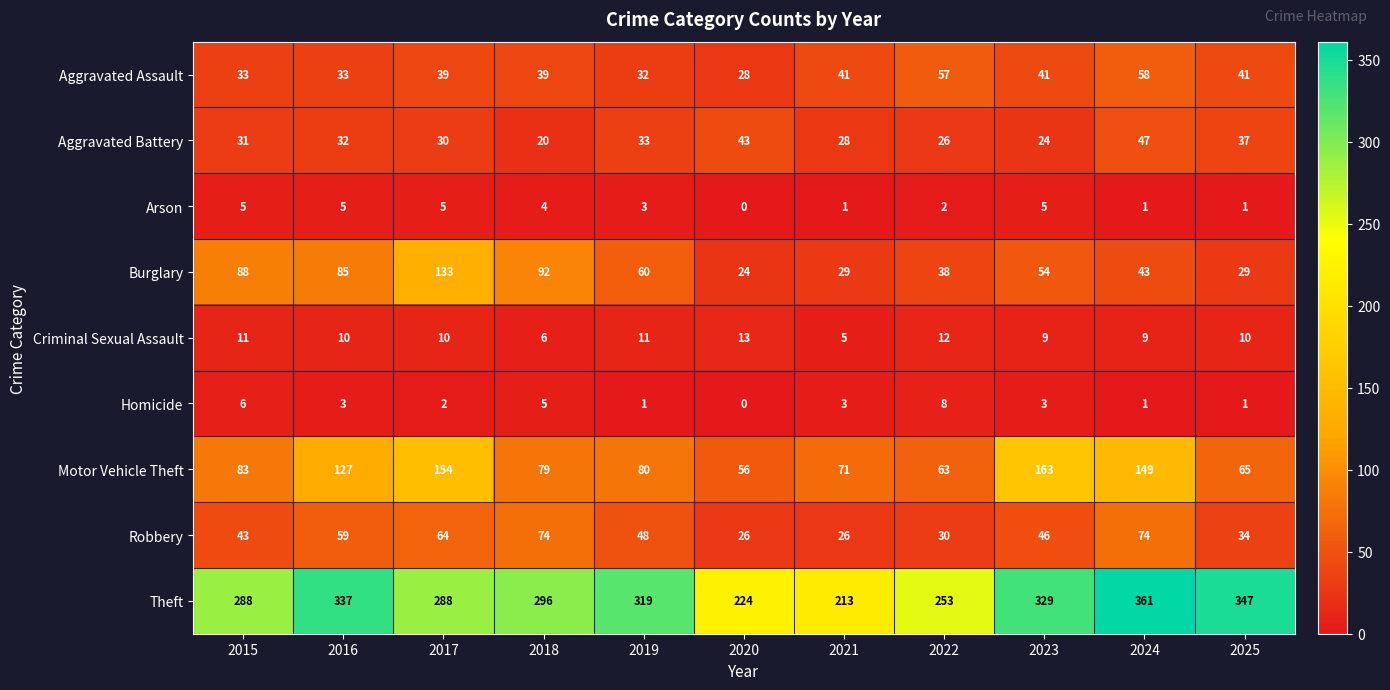

Which category has the highest value across all series?

2024